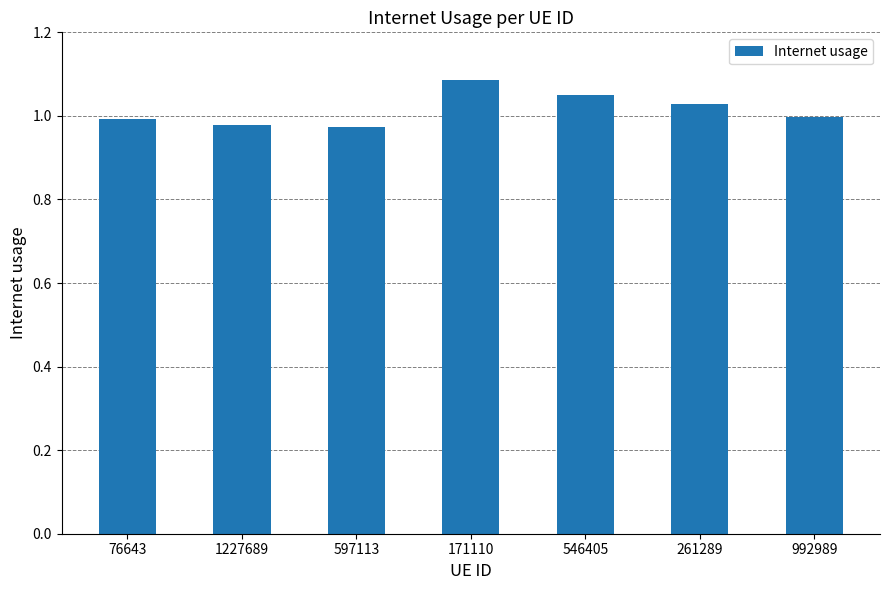

Which category has the highest value across all series?

171110